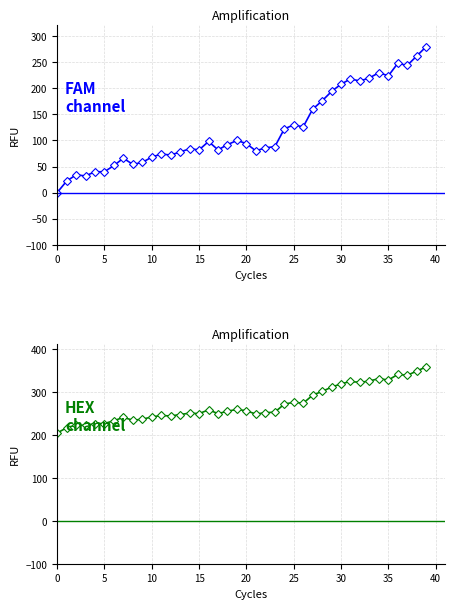

How many data points in HEX channel are above 254?

20